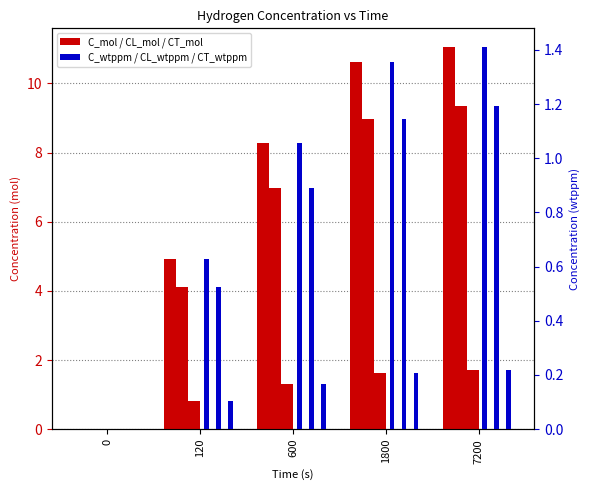

True or false: CT_wtppm has a value of 0.0 at 120.

False